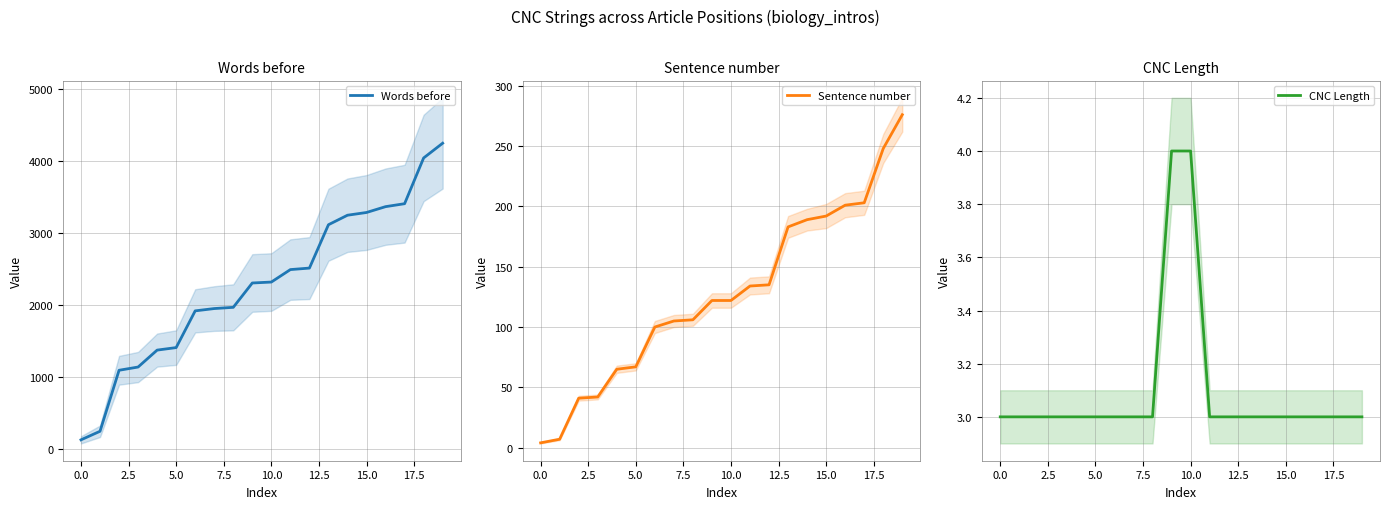

What is the highest value of the CNC Length series?

4